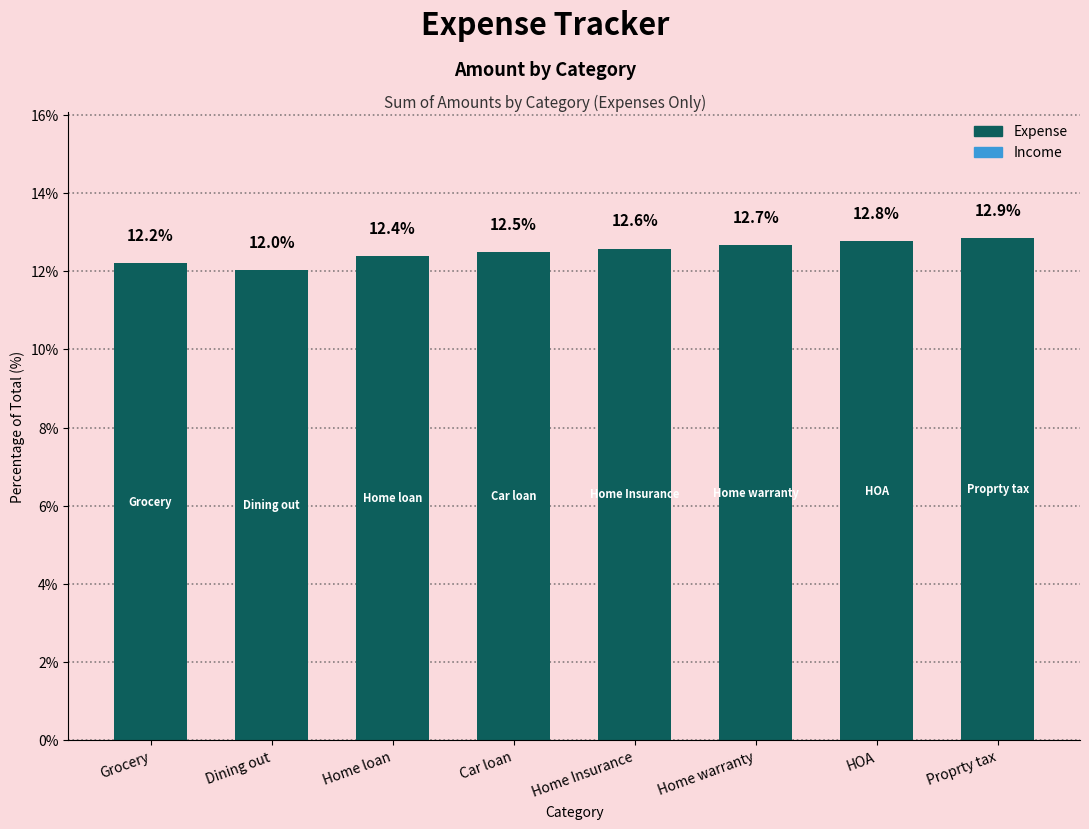

What is the difference between the values at Grocery and Proprty tax?

0.6